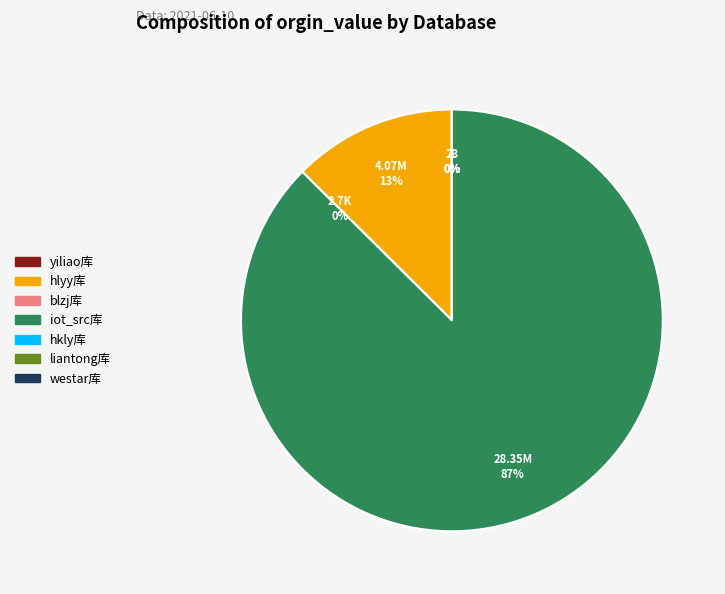

Rank the categories by value from highest to lowest.

iot_src库, hlyy库, blzj库, hkly库, yiliao库, liantong库, westar库